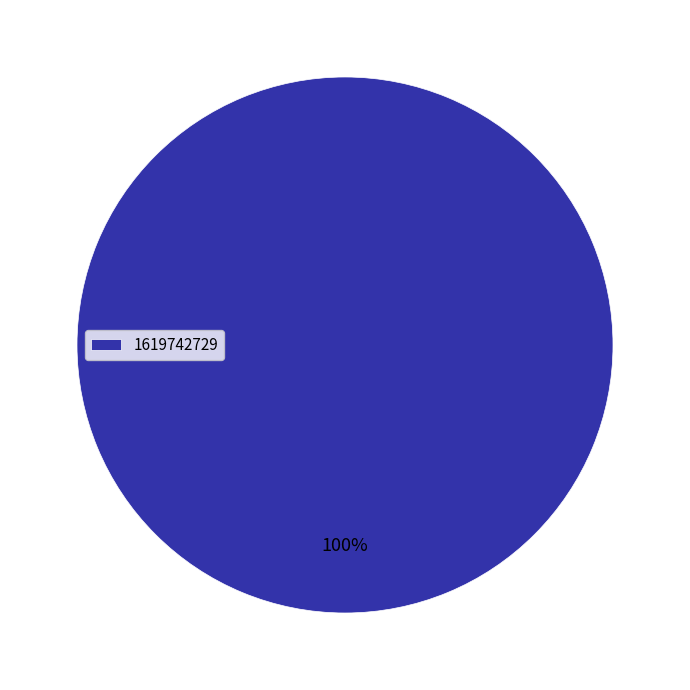

True or false: 1619742729 accounts for 100% of the total.

True